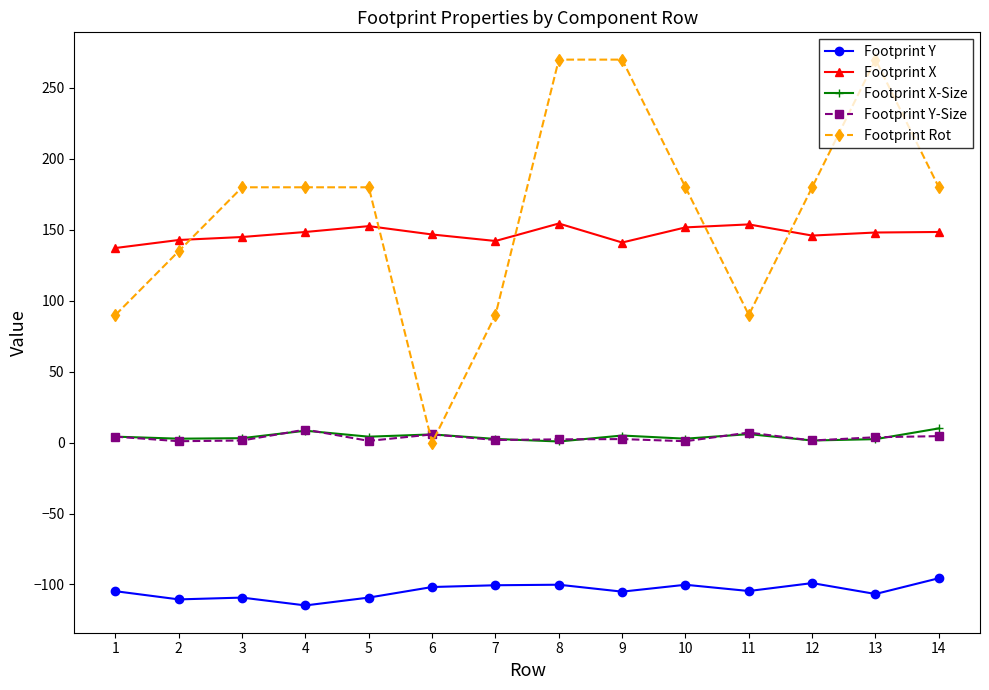

The value of Footprint Rot at 8 is 62.1. True or false?

False